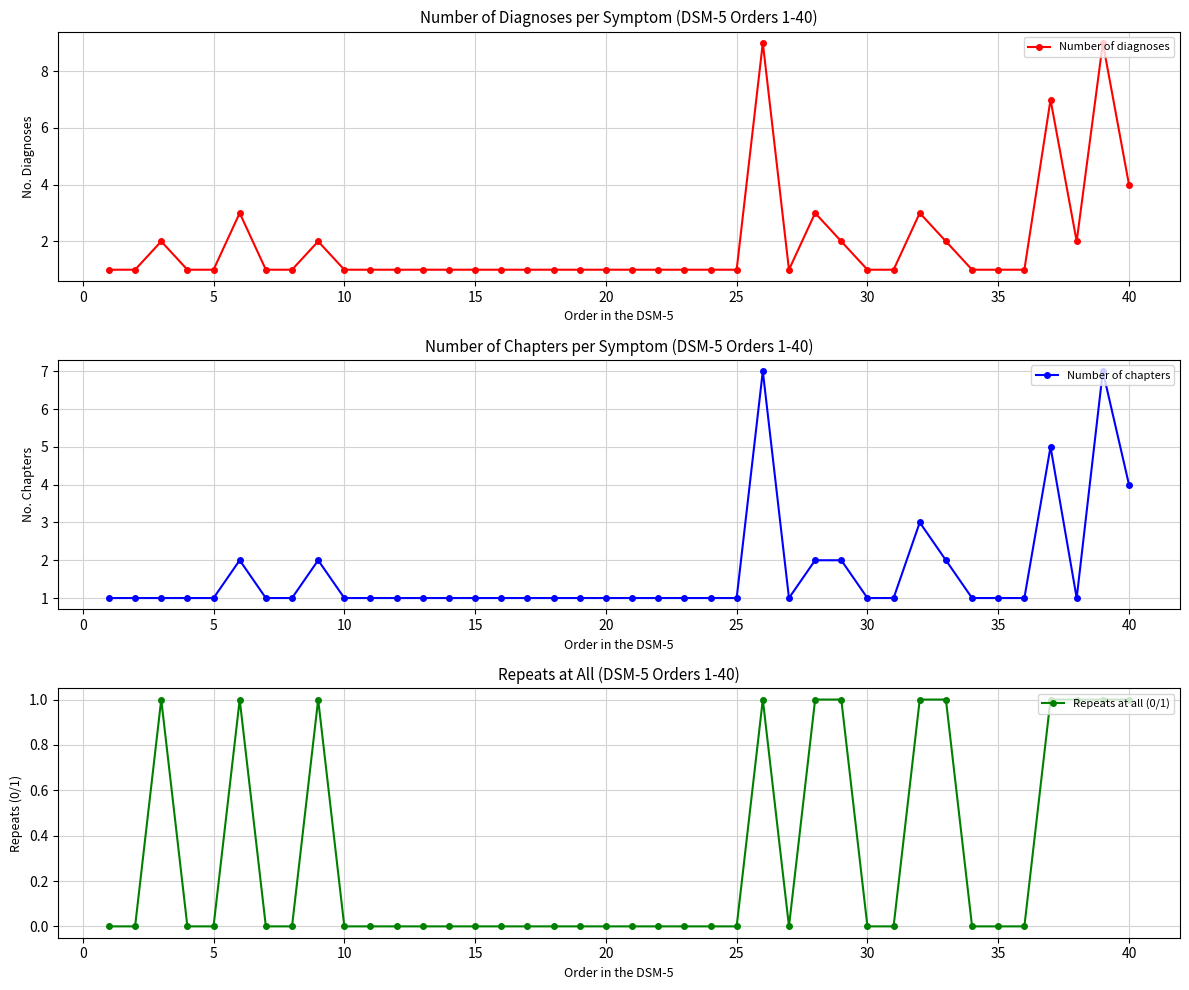

Where is Number of diagnoses nearest to the value 5?

40